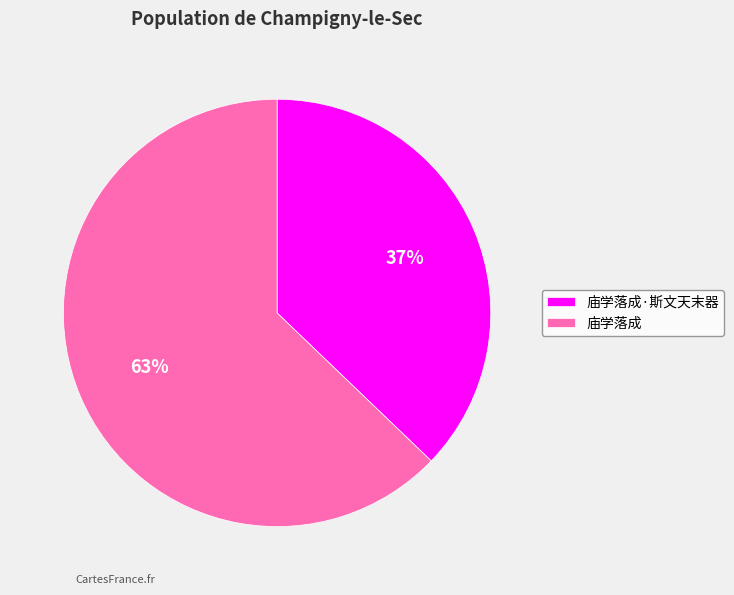

What is the majority slice?

庙学落成